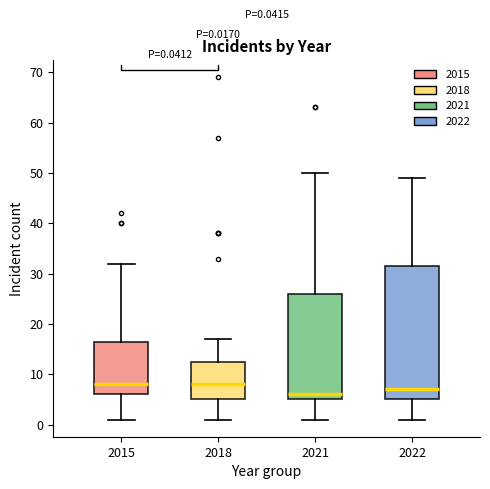

Which box is the tallest, from its lower edge to its upper edge?

2022